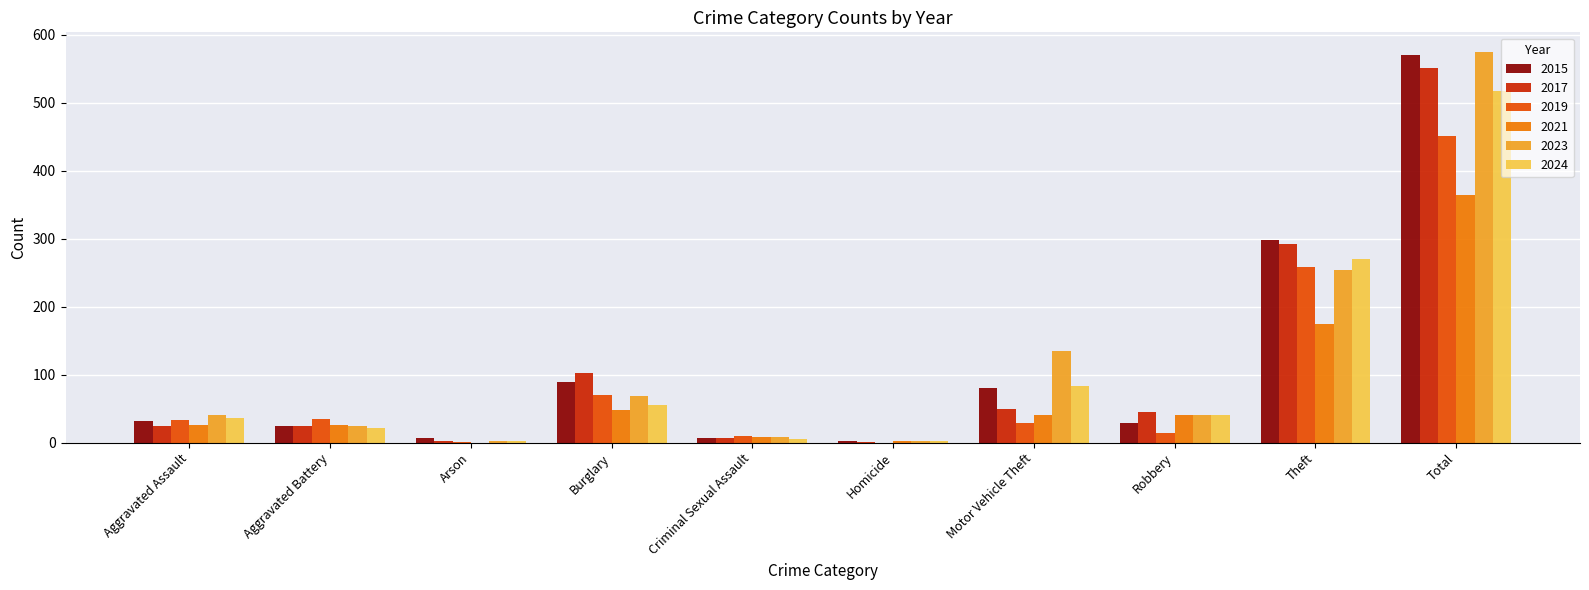

How many groups of bars are there?

10